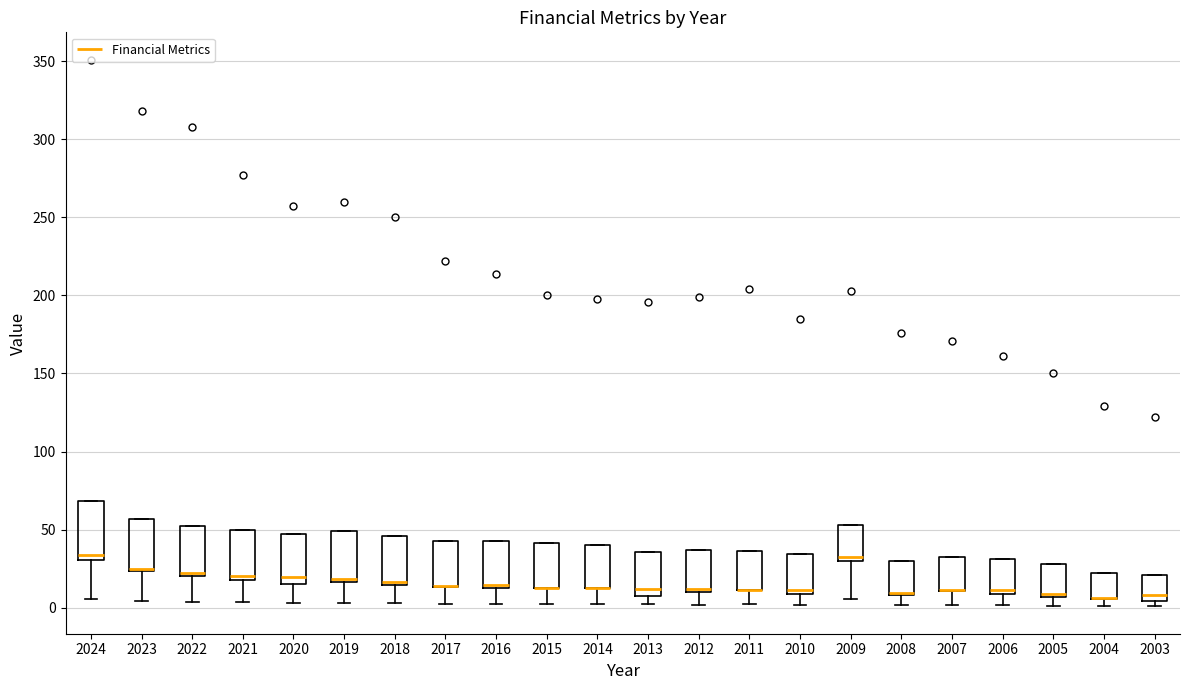

Where does the lower whisker of the box at x = 2007 end on the y-axis? The values are not printed on the chart, so give them approximately, as read against the axis.

0